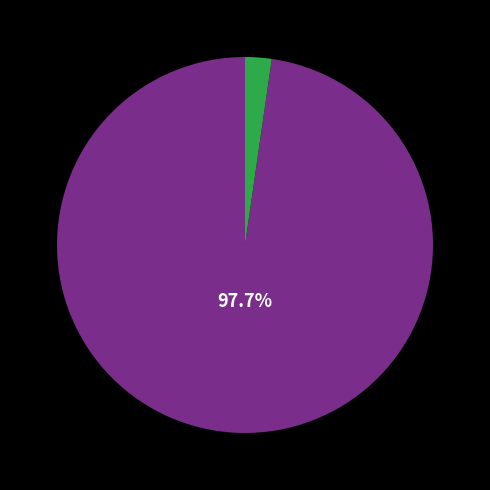

Is there any slice that represents more than half of the pie?

Yes